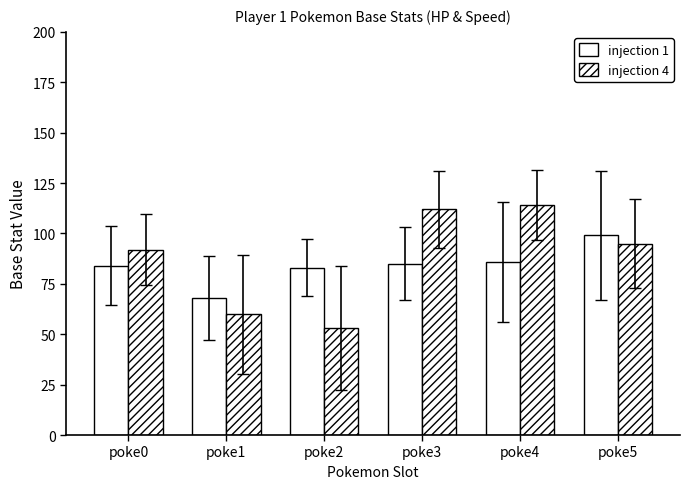

Which series has the largest total across all categories?

injection 4